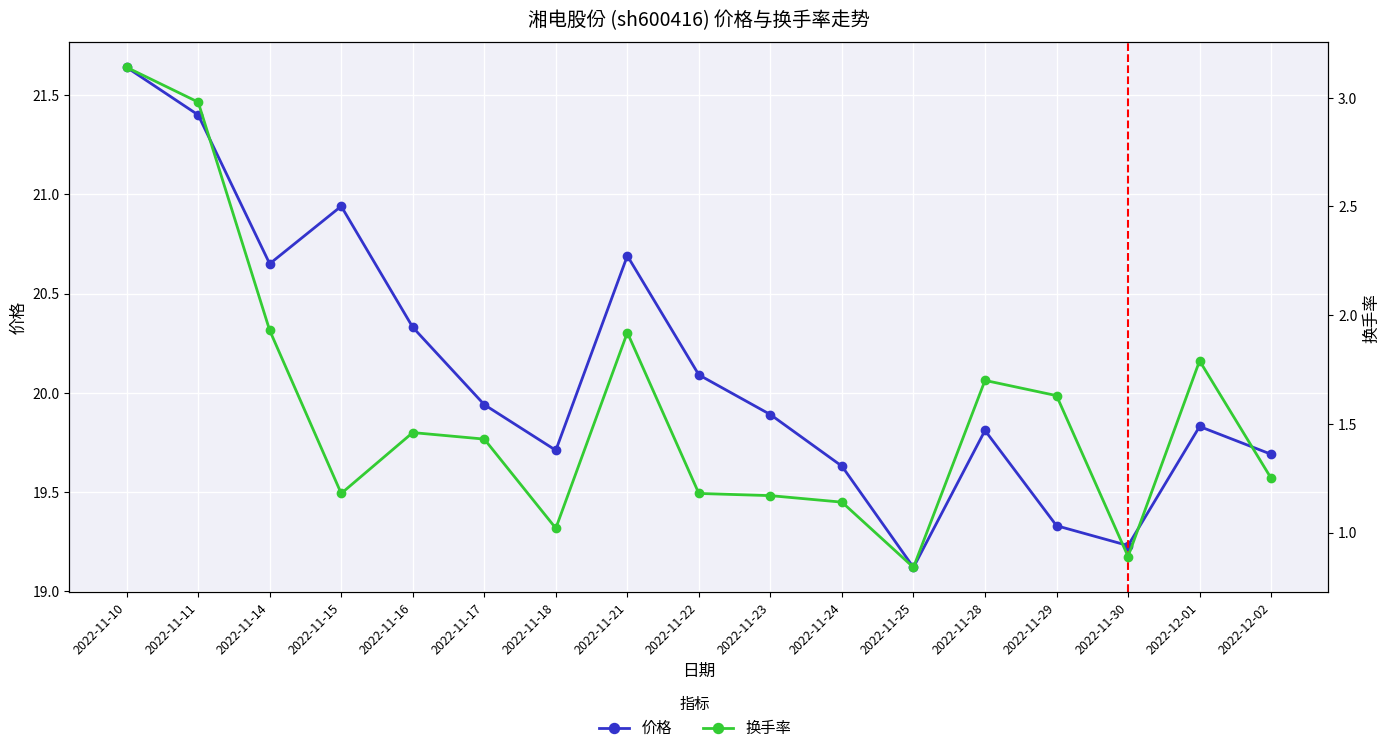

What are all the series names shown in the legend?

价格, 换手率